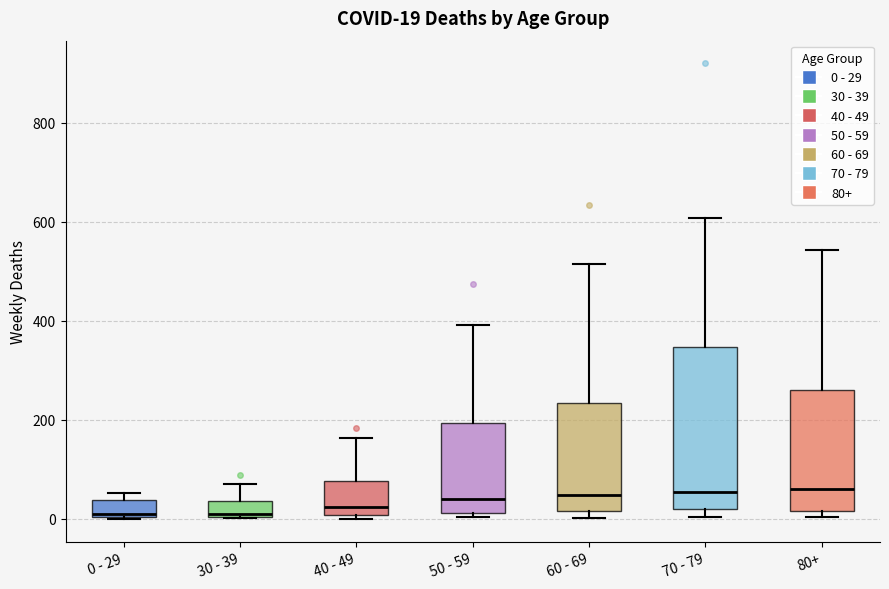

Comparing the boxes themselves (not the whiskers), which one is the tallest?

70 - 79